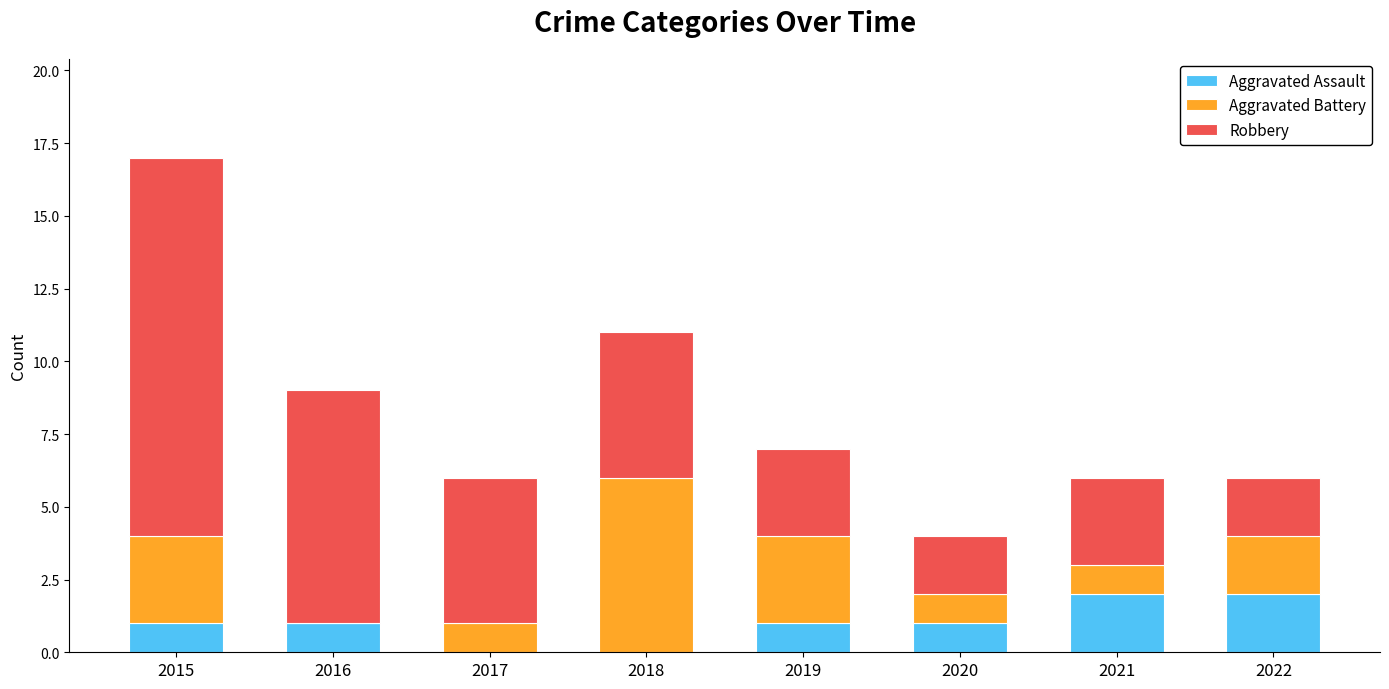

Are the bars grouped side by side (vs. stacked)?

No